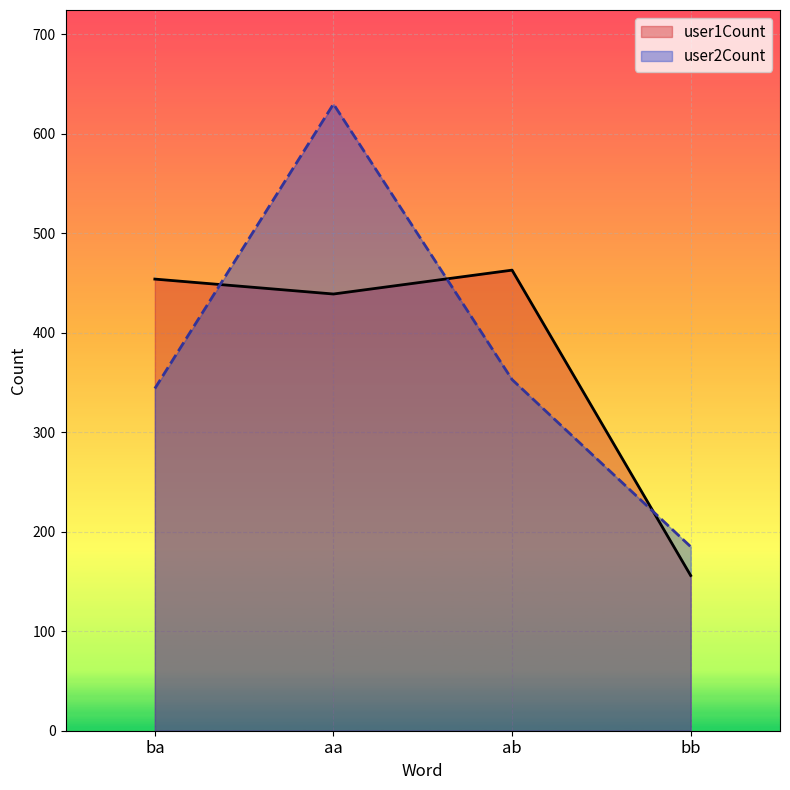

Which series has the widest spread of values?

user2Count